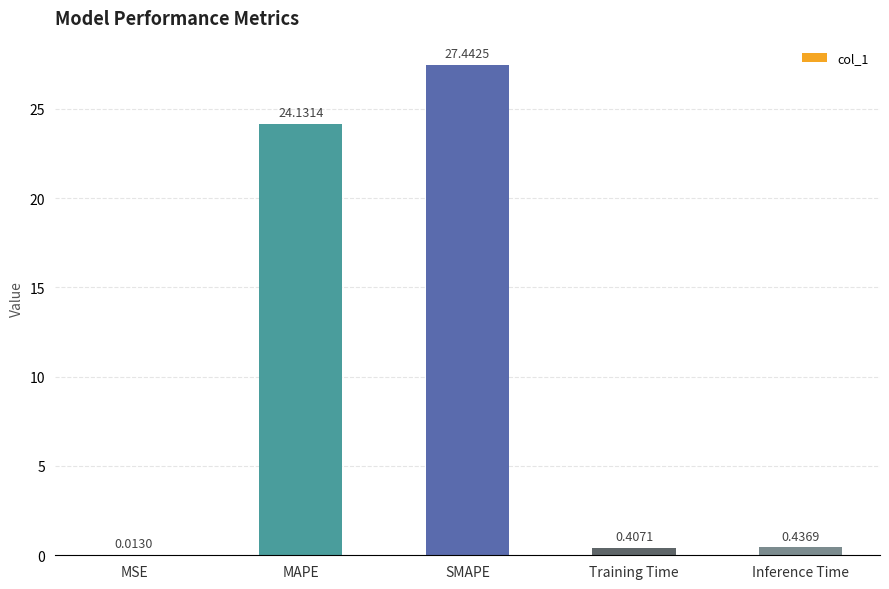

What is the sum of the values at MAPE and Inference Time?

24.6